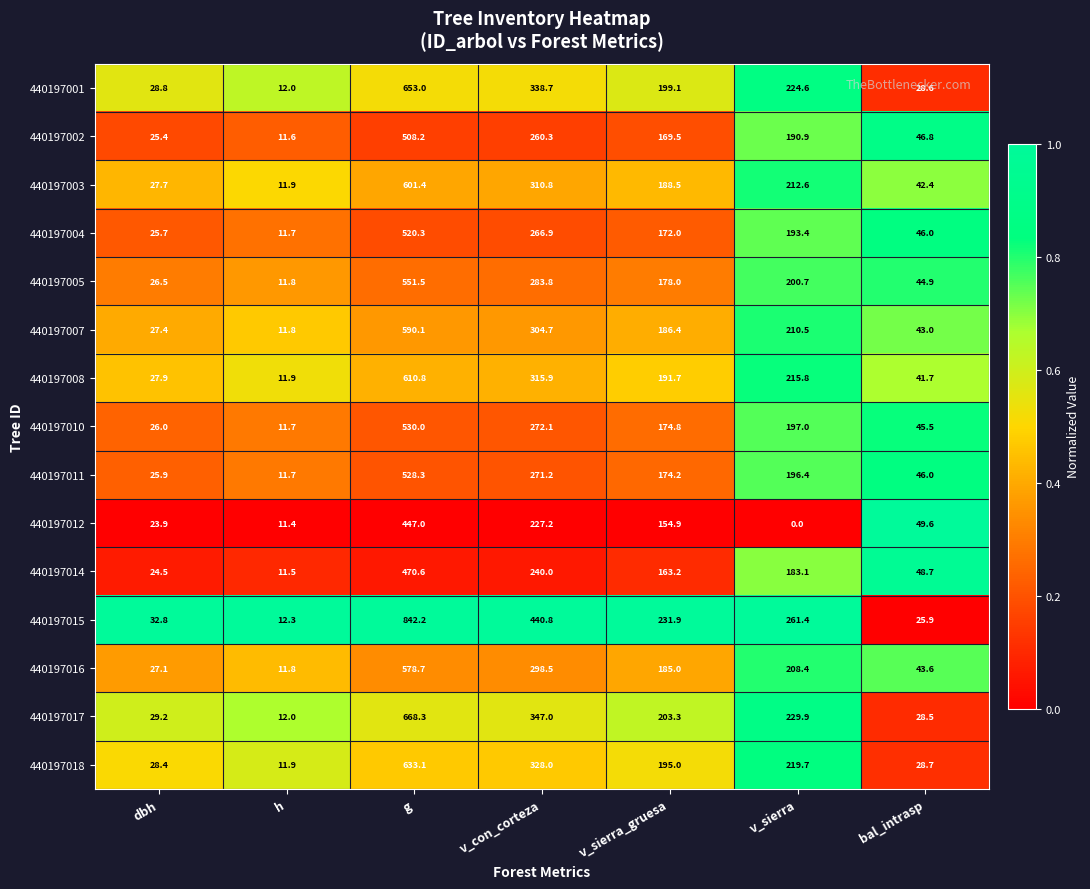

What is the total value across all series at v_con_corteza?

4505.9